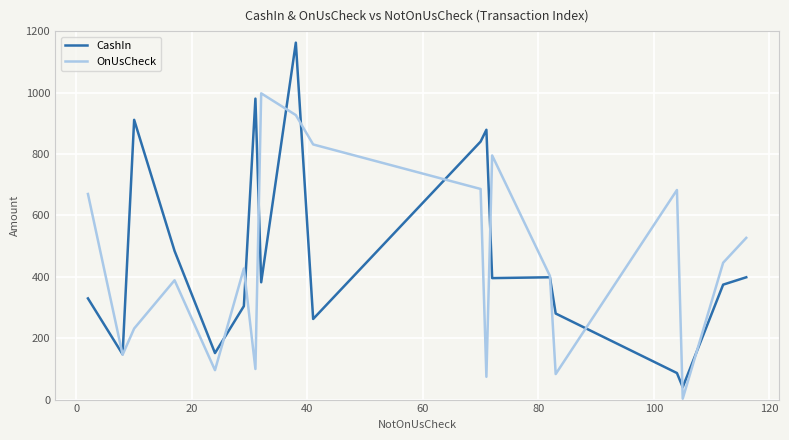

Is the value of CashIn at 80 greater than the value of OnUsCheck at 120?

No